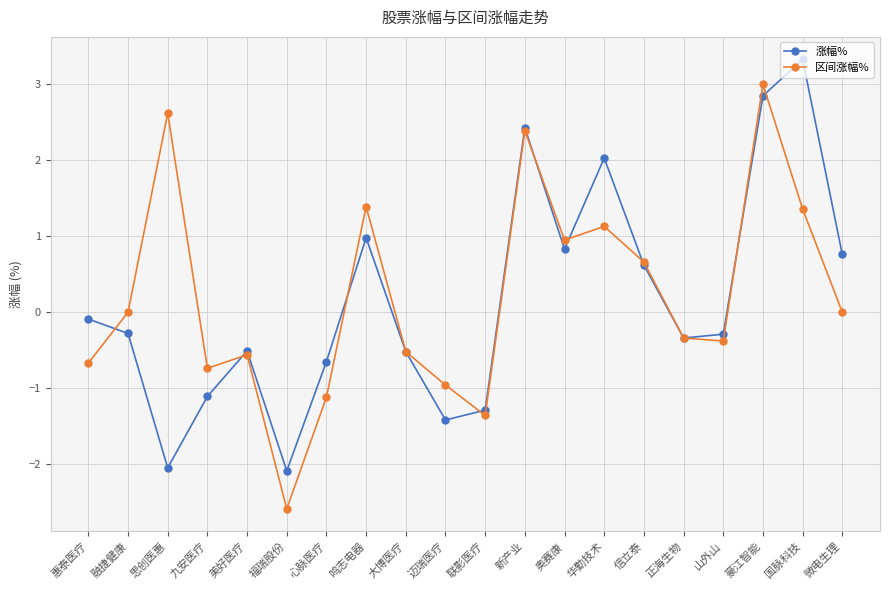

What is the label of the 14th point from the right?

心脉医疗